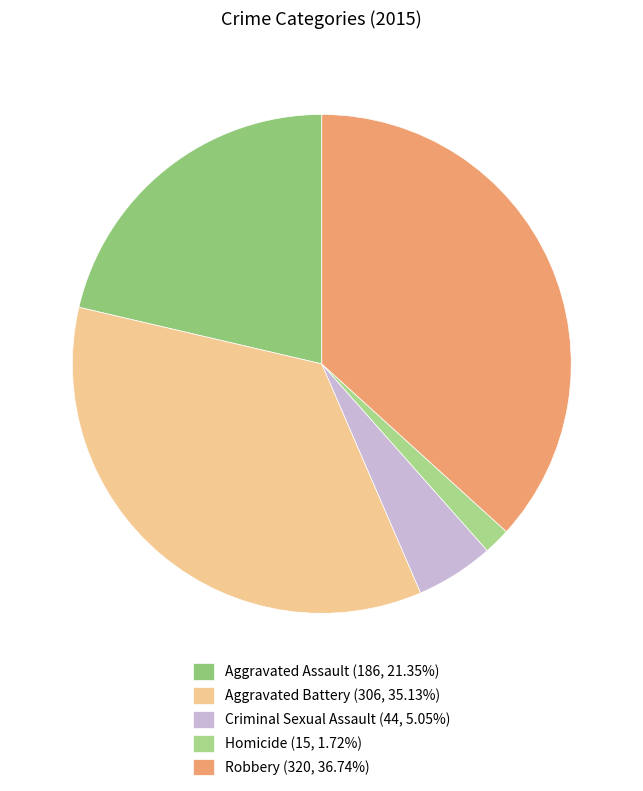

Which category has the smallest portion of the pie?

Homicide